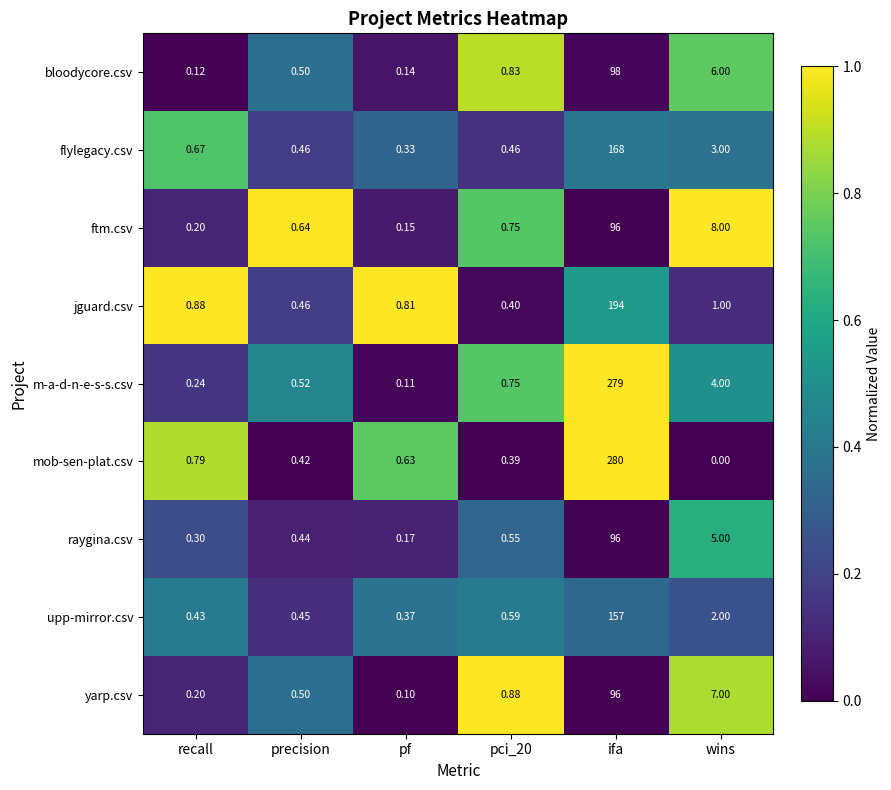

At which category does the chart reach its peak across all series?

ifa